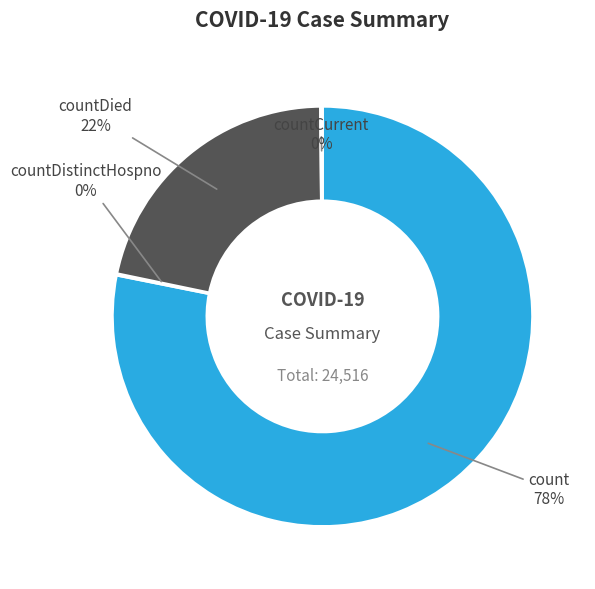

Is it true that countDied is 22% of the pie?

True